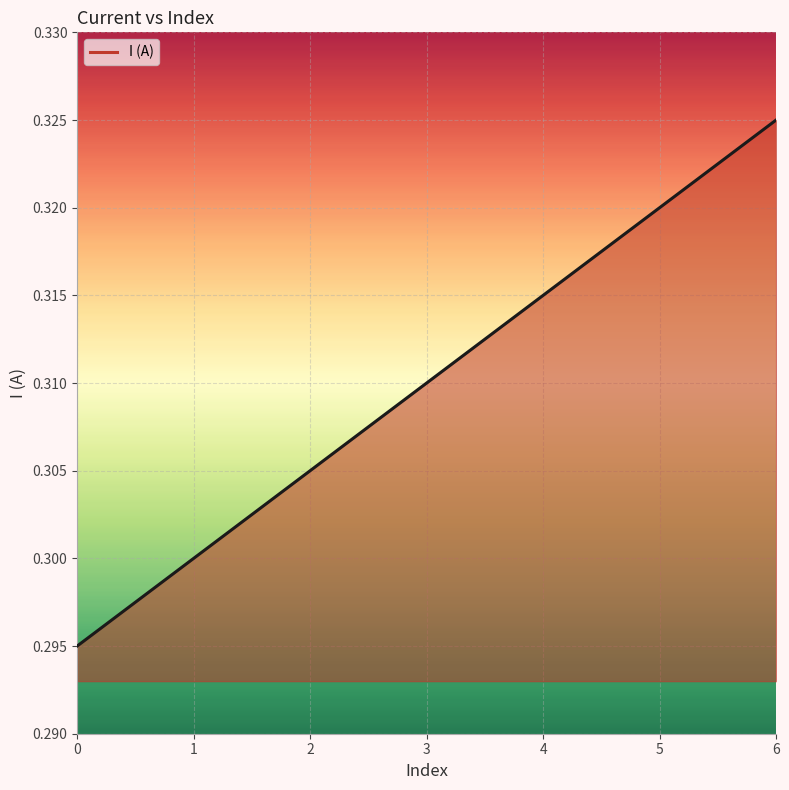

True or false: the data has more than 2 interior local peaks.

False